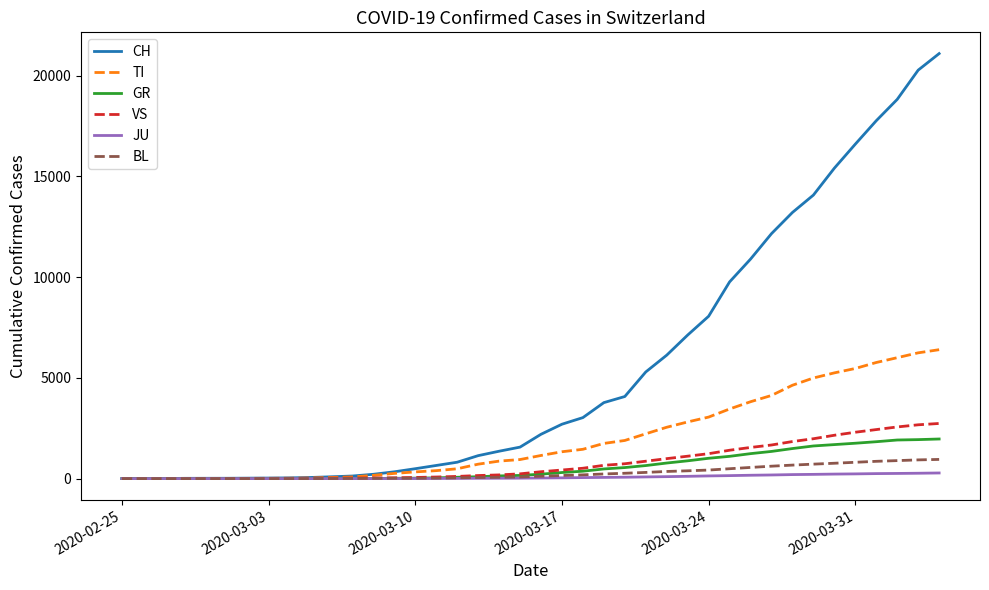

What is the maximum value shown in the chart?

21100